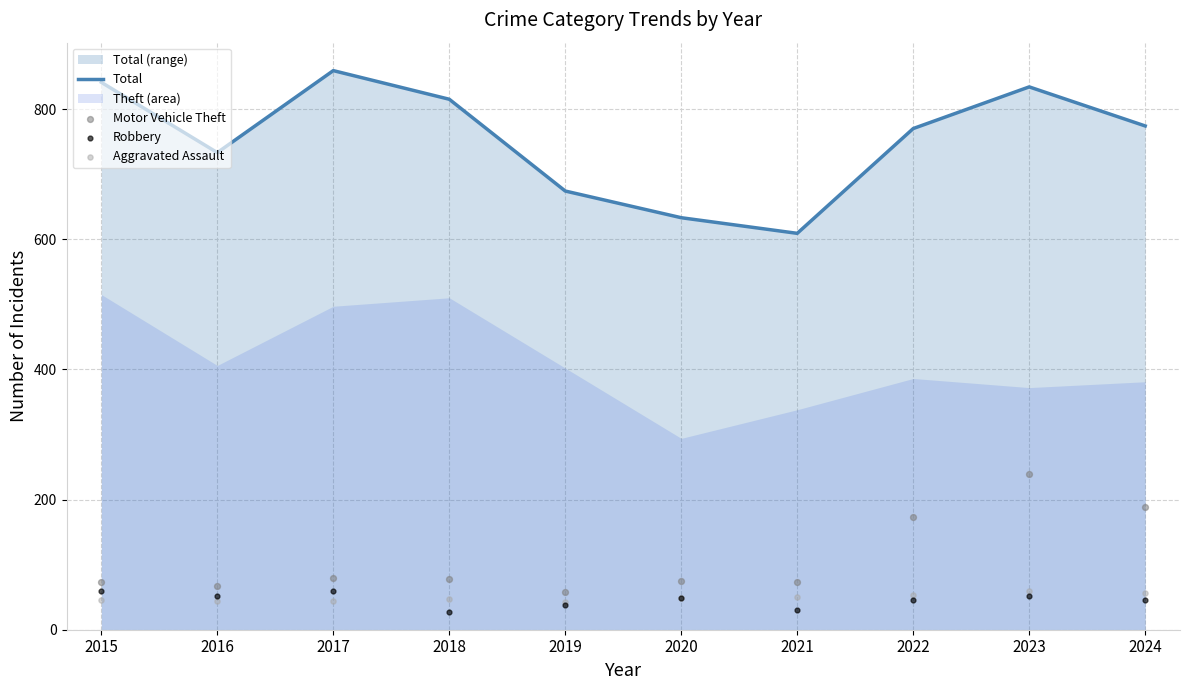

Is the value of Robbery at 2017 greater than the value of Total at 2015?

No